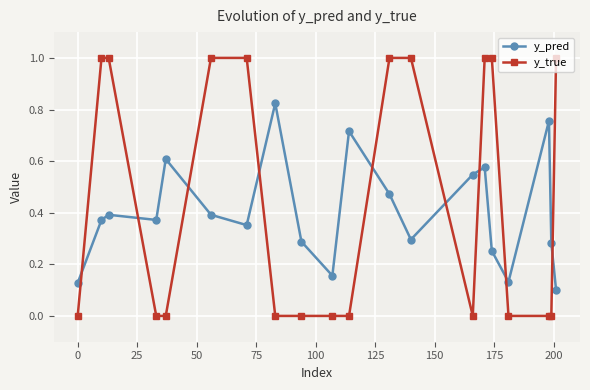

What is the value of the y_true point at the 3rd from the left?

1.0